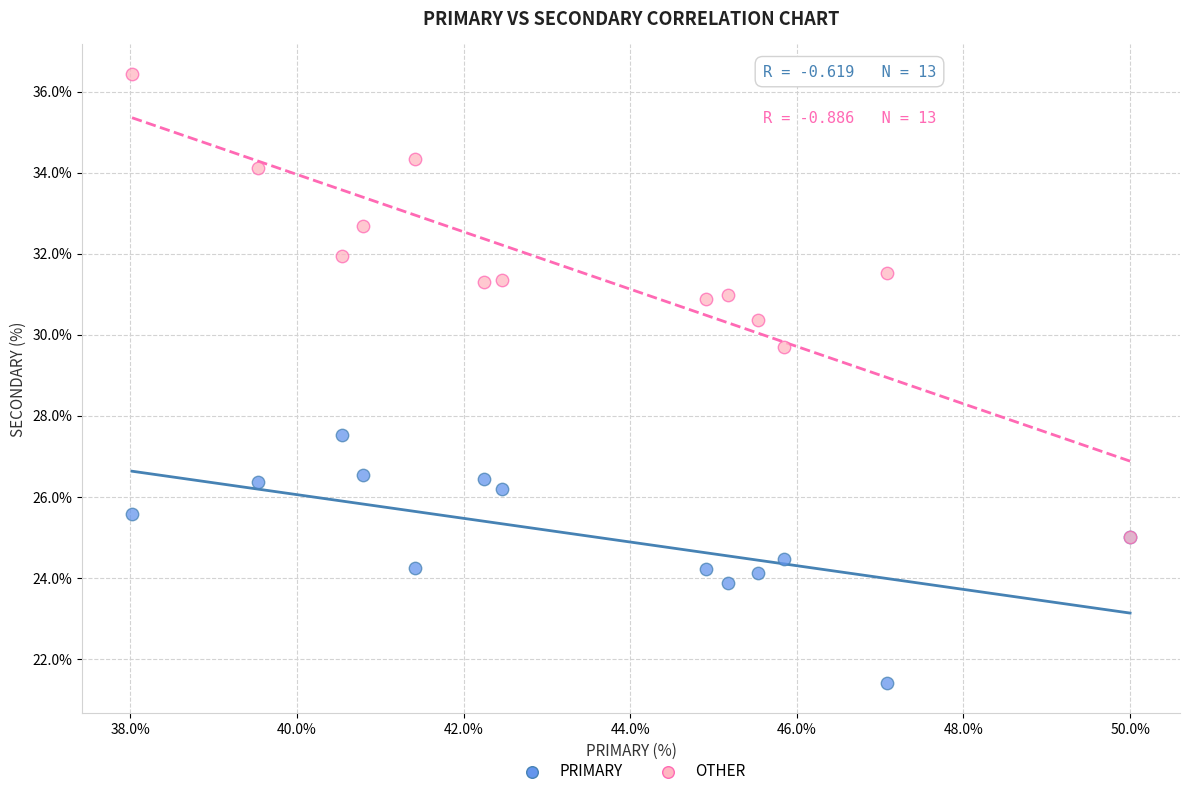

What are all the series names shown in the legend?

PRIMARY, OTHER